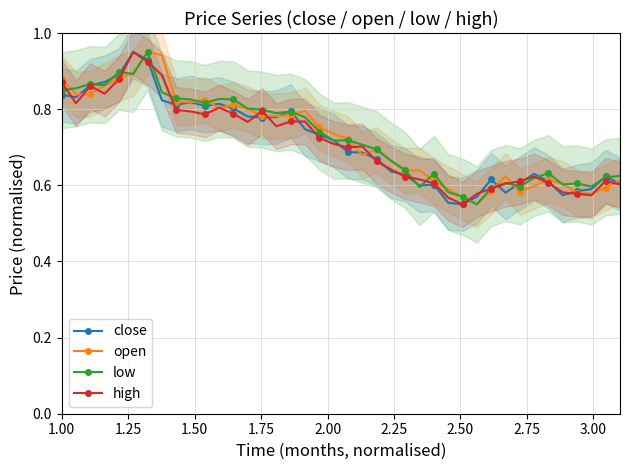

True or false: high has more than 1 interior local peaks.

True